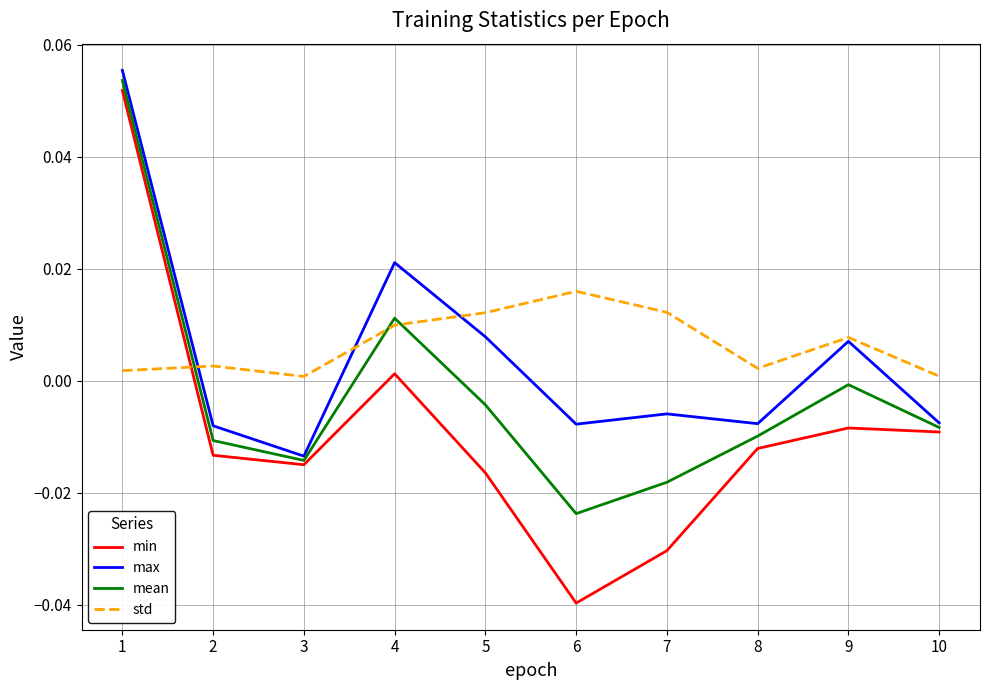

What are all the series names shown in the legend?

min, max, mean, std